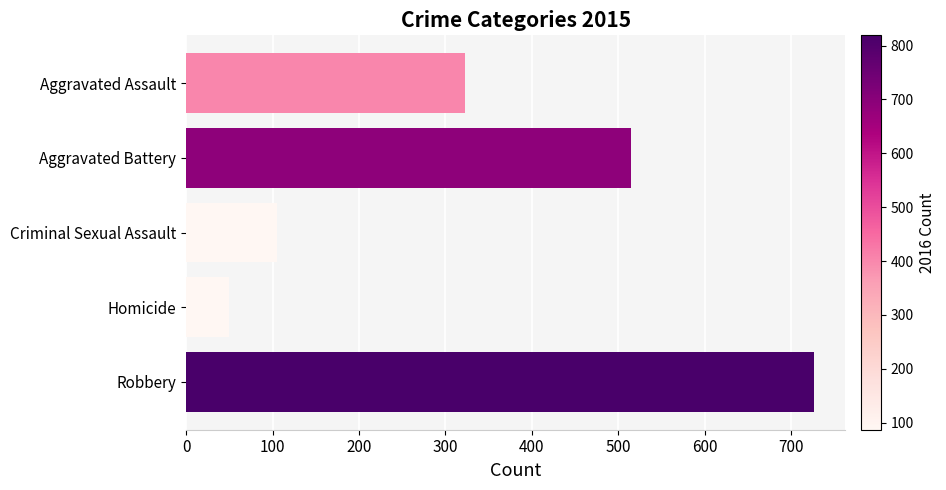

What is the sum of all values?

1719